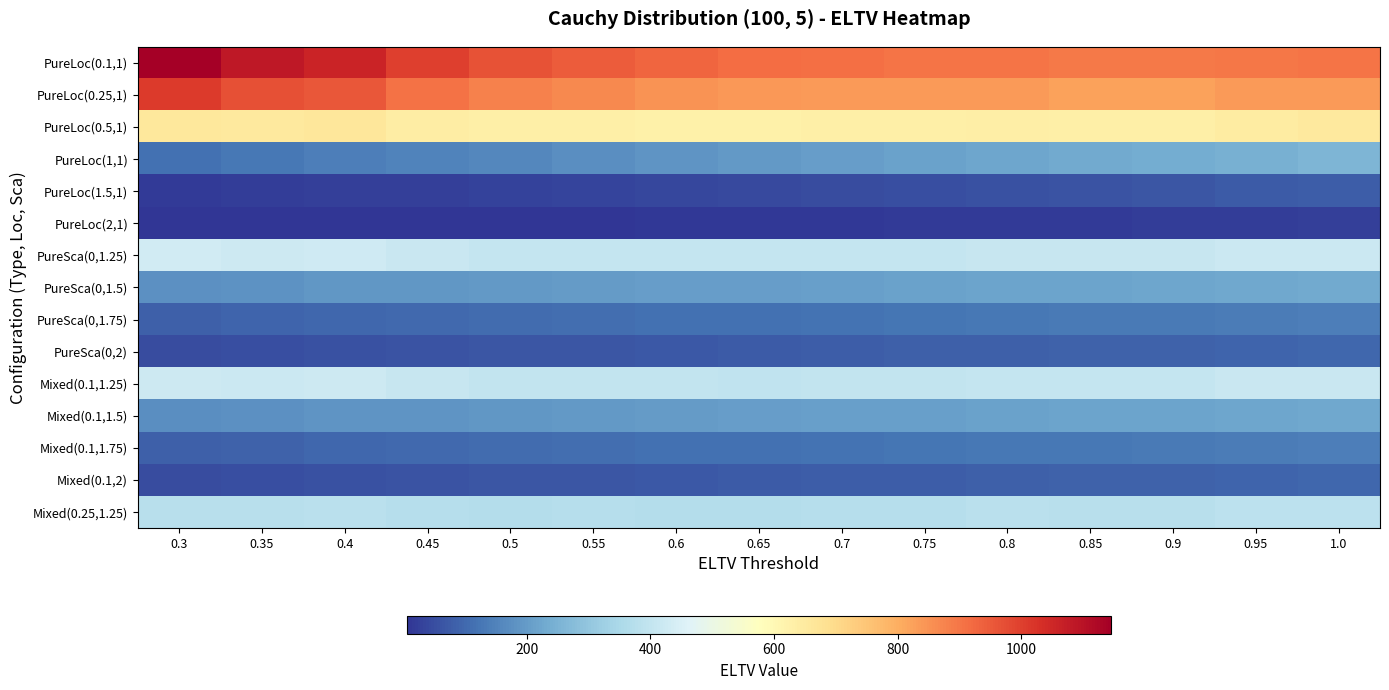

Reading right to left, what are all the values shown in this chart?

PureLoc(0.1,1): 1.0=903	0.95=900	0.9=893	0.85=892	0.8=904	0.75=904	0.7=913	0.65=916	0.6=928	0.55=946	0.5=966	0.45=999	0.4=1059	0.35=1084	0.3=1145
PureLoc(0.25,1): 1.0=838	0.95=835	0.9=824	0.85=824	0.8=838	0.75=835	0.7=838	0.65=839	0.6=849	0.55=867	0.5=879	0.45=905	0.4=958	0.35=968	0.3=1010
PureLoc(0.5,1): 1.0=655	0.95=645	0.9=632	0.85=629	0.8=635	0.75=630	0.7=629	0.65=625	0.6=626	0.55=633	0.5=631	0.45=642	0.4=661	0.35=652	0.3=659
PureLoc(1,1): 1.0=258	0.95=246	0.9=236	0.85=230	0.8=224	0.75=214	0.7=205	0.65=193	0.6=184	0.55=173	0.5=161	0.45=152	0.4=142	0.35=128	0.3=115
PureLoc(1.5,1): 1.0=80	0.95=74	0.9=68	0.85=63	0.8=59	0.75=53	0.7=48	0.65=43	0.6=38	0.55=34	0.5=30	0.45=27	0.4=24	0.35=21	0.3=18
PureLoc(2,1): 1.0=25	0.95=23	0.9=20	0.85=18	0.8=16	0.75=15	0.7=13	0.65=12	0.6=11	0.55=10	0.5=9	0.45=8	0.4=7	0.35=7	0.3=6
PureSca(0,1.25): 1.0=417	0.95=416	0.9=409	0.85=407	0.8=410	0.75=406	0.7=405	0.65=402	0.6=404	0.55=406	0.5=406	0.45=412	0.4=425	0.35=424	0.3=432
PureSca(0,1.5): 1.0=229	0.95=227	0.9=222	0.85=219	0.8=218	0.75=213	0.7=209	0.65=205	0.6=202	0.55=199	0.5=194	0.45=191	0.4=190	0.35=182	0.3=176
PureSca(0,1.75): 1.0=141	0.95=139	0.9=134	0.85=131	0.8=129	0.75=125	0.7=121	0.65=117	0.6=114	0.55=110	0.5=105	0.45=101	0.4=98	0.35=91	0.3=85
PureSca(0,2): 1.0=96	0.95=94	0.9=90	0.85=88	0.8=85	0.75=82	0.7=79	0.65=75	0.6=72	0.55=68	0.5=64	0.45=61	0.4=58	0.35=53	0.3=48
Mixed(0.1,1.25): 1.0=413	0.95=411	0.9=405	0.85=403	0.8=404	0.75=401	0.7=401	0.65=396	0.6=398	0.55=401	0.5=401	0.45=407	0.4=420	0.35=417	0.3=423
Mixed(0.1,1.5): 1.0=225	0.95=224	0.9=219	0.85=216	0.8=215	0.75=210	0.7=207	0.65=202	0.6=199	0.55=196	0.5=191	0.45=188	0.4=188	0.35=179	0.3=173
Mixed(0.1,1.75): 1.0=140	0.95=137	0.9=133	0.85=130	0.8=128	0.75=124	0.7=121	0.65=116	0.6=113	0.55=110	0.5=105	0.45=101	0.4=97	0.35=90	0.3=84
Mixed(0.1,2): 1.0=95	0.95=93	0.9=90	0.85=87	0.8=85	0.75=81	0.7=78	0.65=75	0.6=71	0.55=68	0.5=64	0.45=60	0.4=57	0.35=52	0.3=48
Mixed(0.25,1.25): 1.0=388	0.95=385	0.9=379	0.85=377	0.8=380	0.75=375	0.7=373	0.65=370	0.6=370	0.55=372	0.5=370	0.45=372	0.4=382	0.35=376	0.3=378